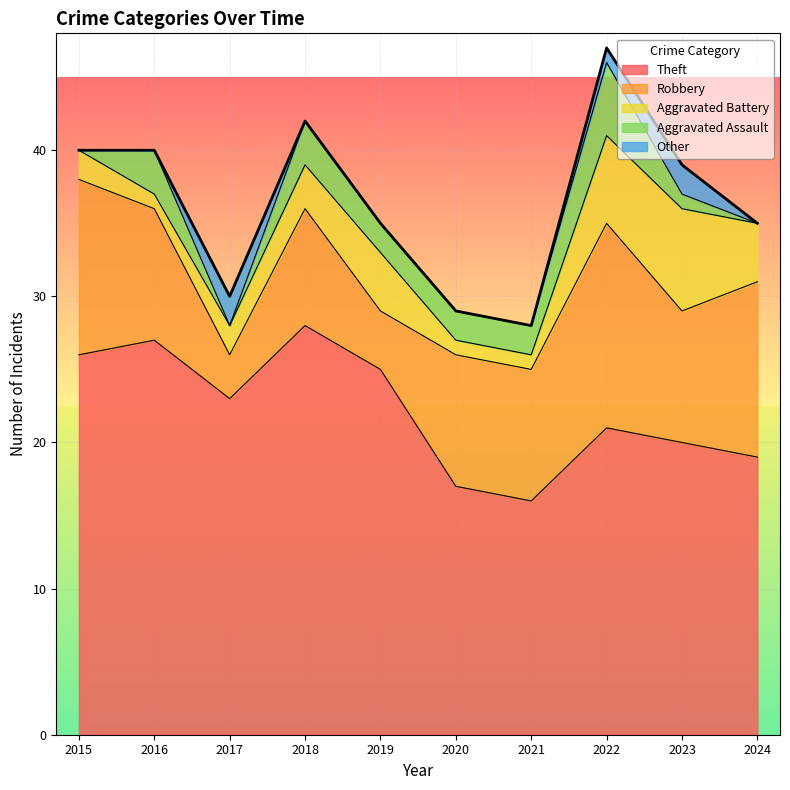

What are all the series names shown in the legend?

Theft, Robbery, Aggravated Battery, Aggravated Assault, Other